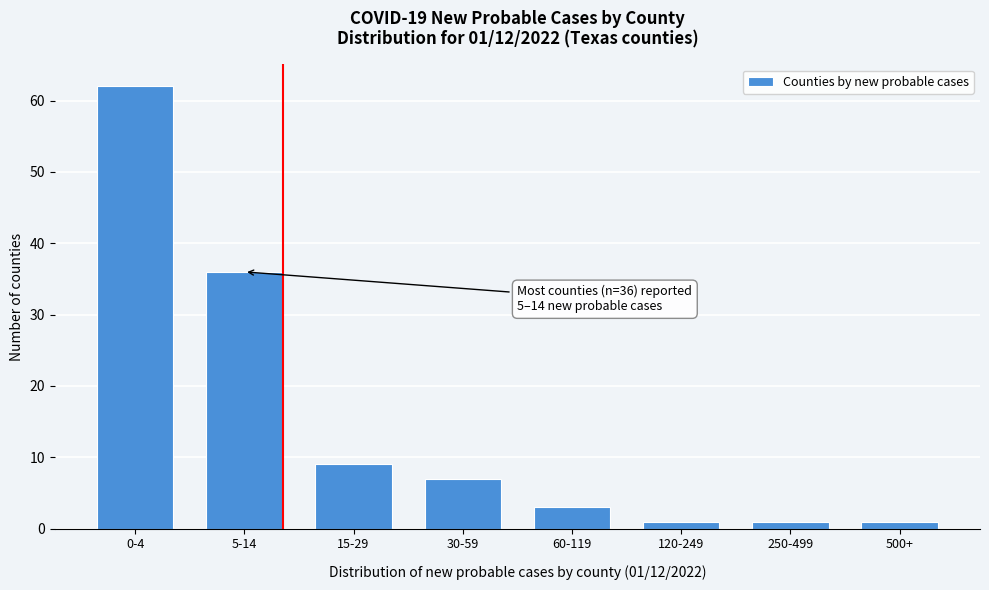

Reading right to left, extract all data points from this chart.

1	1	1	3	7	9	36	62